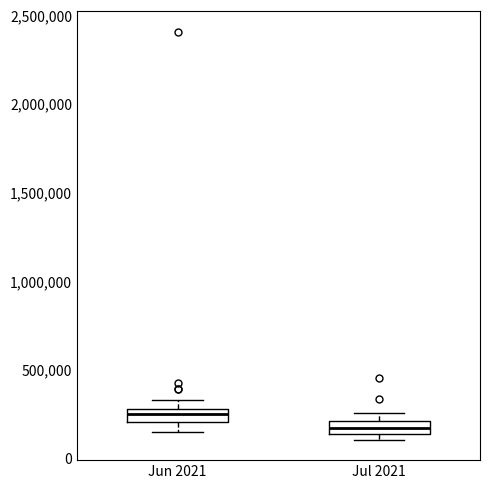

Which box has the lowest median line?

Jul 2021